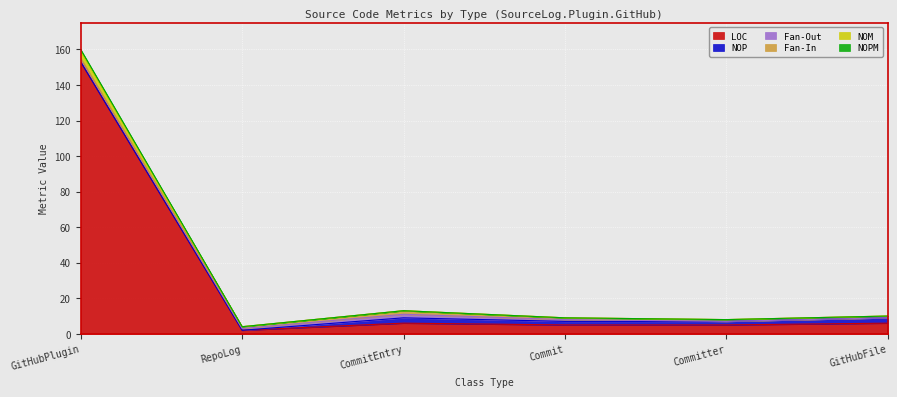

True or false: NOPM and LOC cross at least once.

False